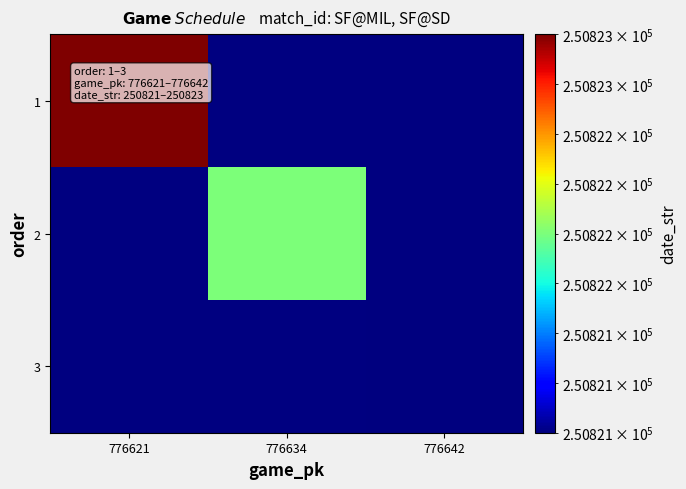

Which series has the largest range (max minus min)?

1